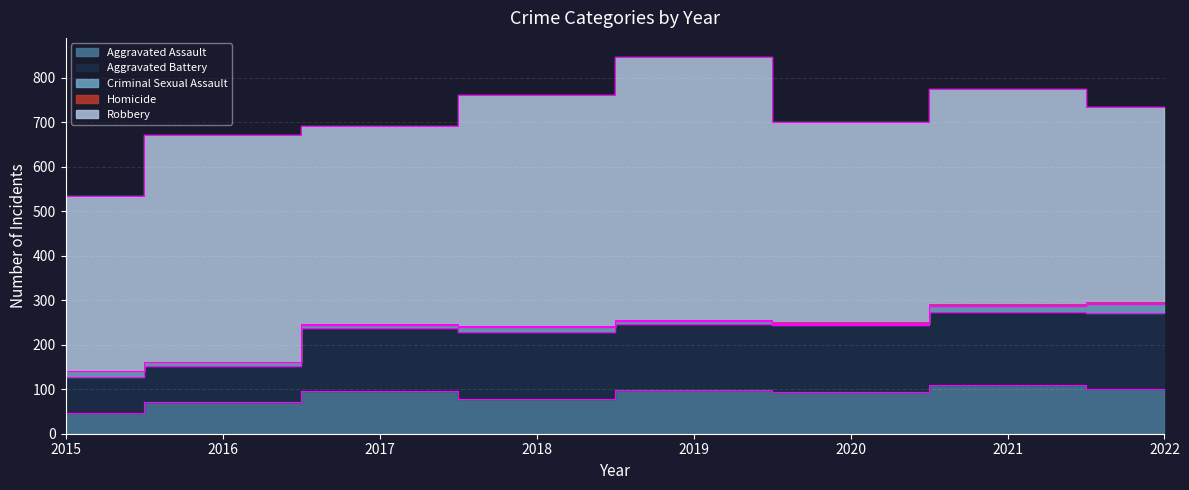

True or false: Homicide has a value of 1 at 2018.

True